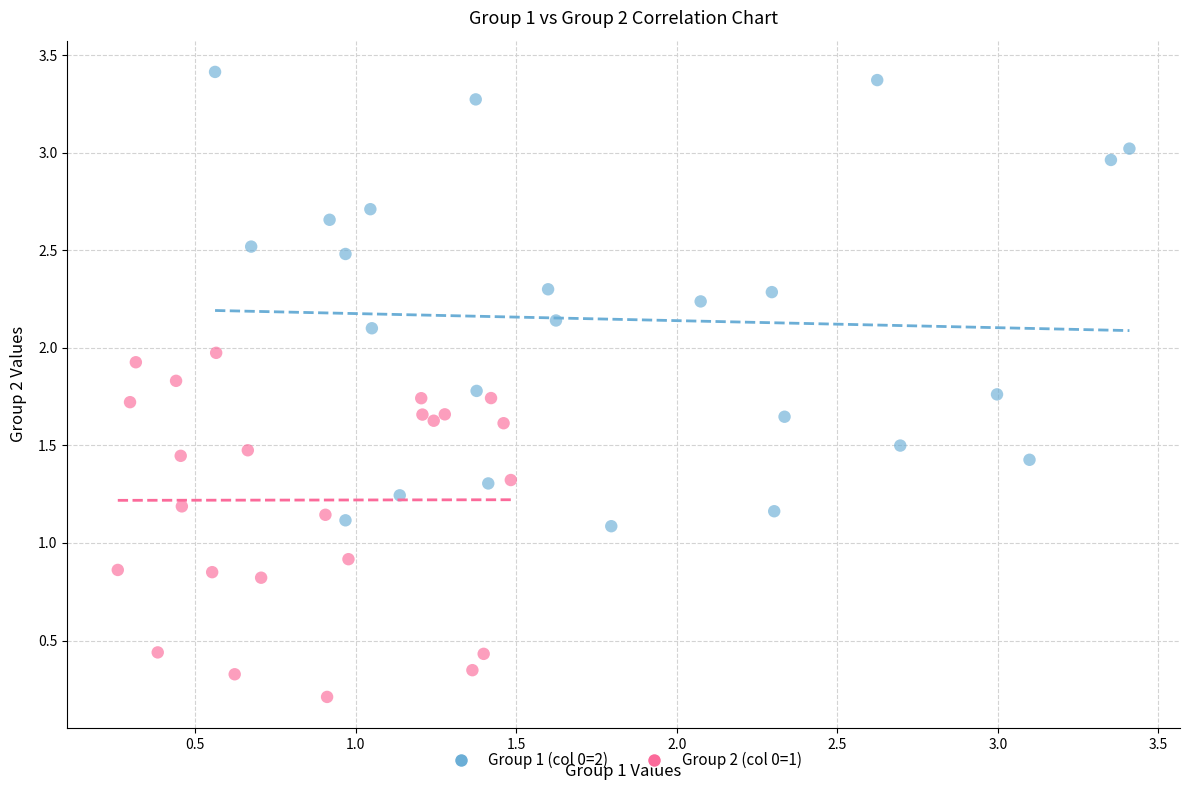

What are all the series names shown in the legend?

Group 1 (col 0=2), Group 2 (col 0=1)